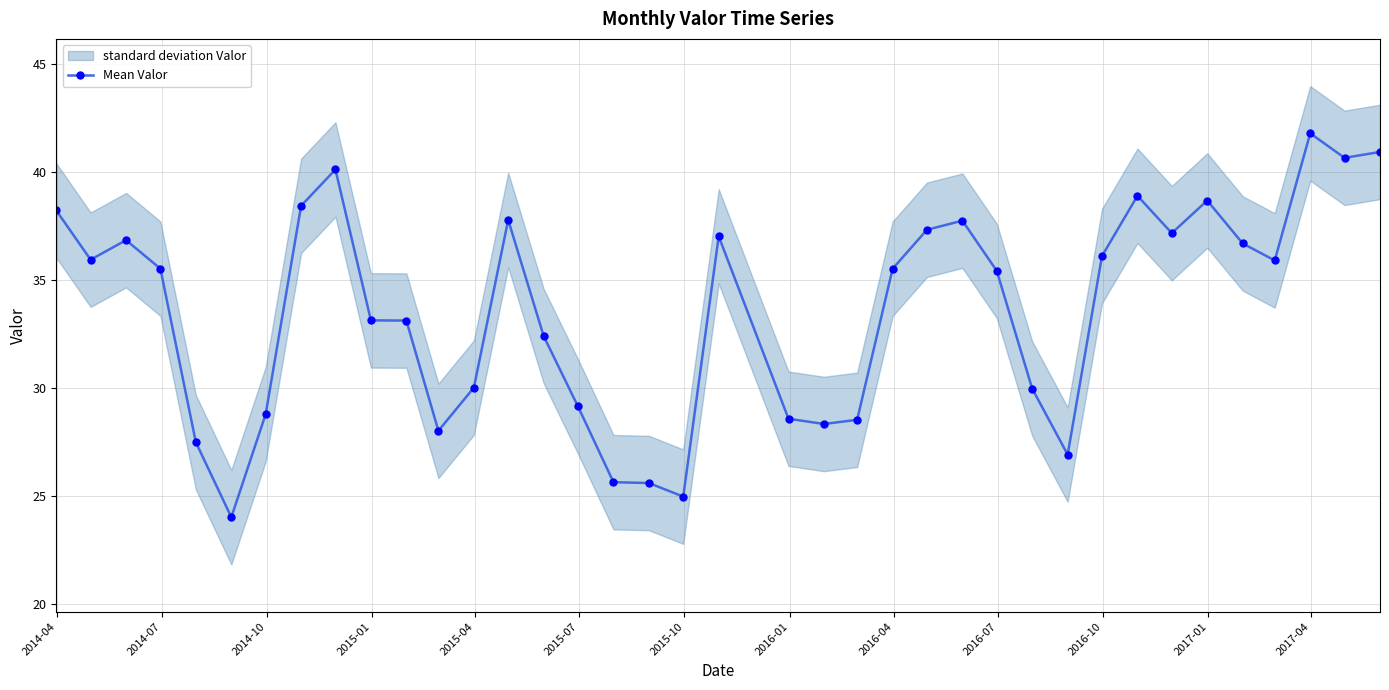

True or false: Mean Valor has more than 2 points higher than both neighbors.

True